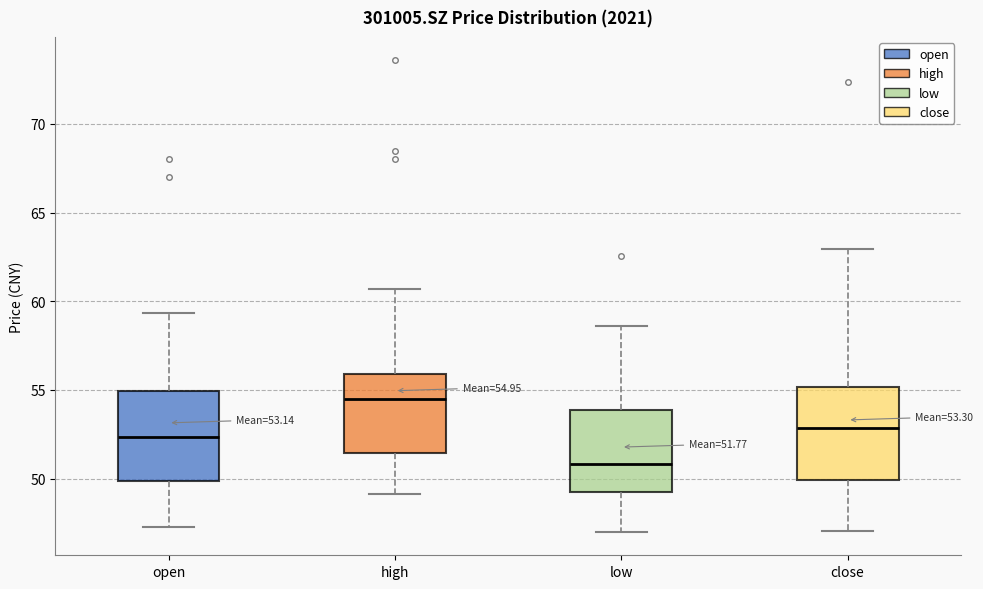

Which box has the lowest median line?

low